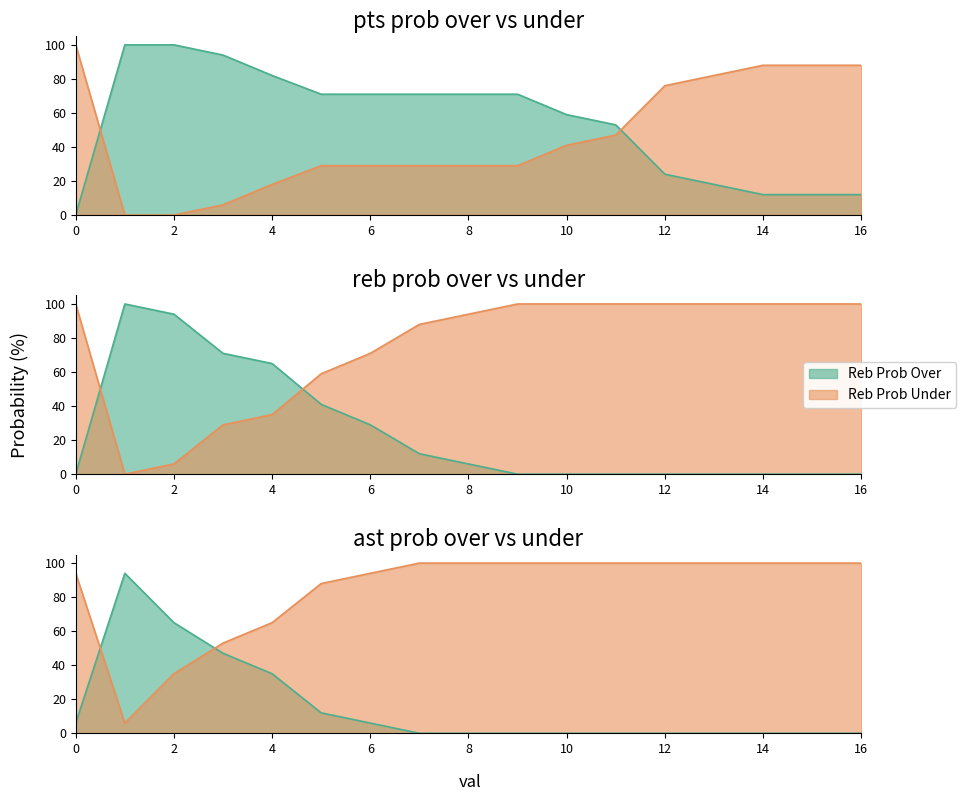

Reading right to left, extract all data points from this chart.

pts prob over: 16=12	15=12	14=12	13=18	12=24	11=53	10=59	9=71	8=71	7=71	6=71	5=71	4=82	3=94	2=100	1=100	0=0
pts prob under: 16=88	15=88	14=88	13=82	12=76	11=47	10=41	9=29	8=29	7=29	6=29	5=29	4=18	3=6	2=0	1=0	0=100
reb prob over: 16=0	15=0	14=0	13=0	12=0	11=0	10=0	9=0	8=6	7=12	6=29	5=41	4=65	3=71	2=94	1=100	0=0
reb prob under: 16=100	15=100	14=100	13=100	12=100	11=100	10=100	9=100	8=94	7=88	6=71	5=59	4=35	3=29	2=6	1=0	0=100
ast prob over: 16=0	15=0	14=0	13=0	12=0	11=0	10=0	9=0	8=0	7=0	6=6	5=12	4=35	3=47	2=65	1=94	0=6
ast prob under: 16=100	15=100	14=100	13=100	12=100	11=100	10=100	9=100	8=100	7=100	6=94	5=88	4=65	3=53	2=35	1=6	0=94